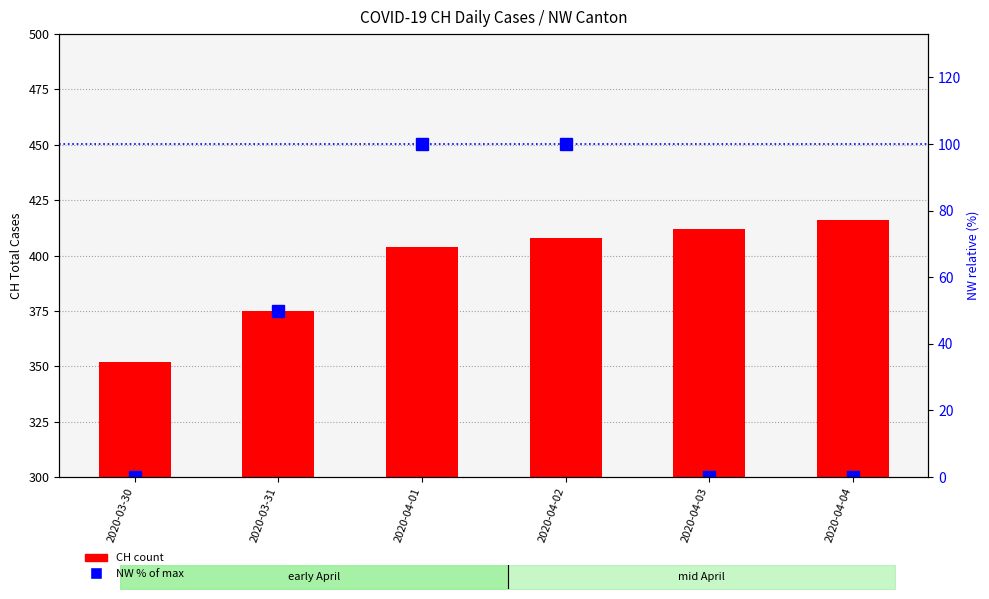

What is the difference between the maximum and minimum values in the CH (total) series?

64